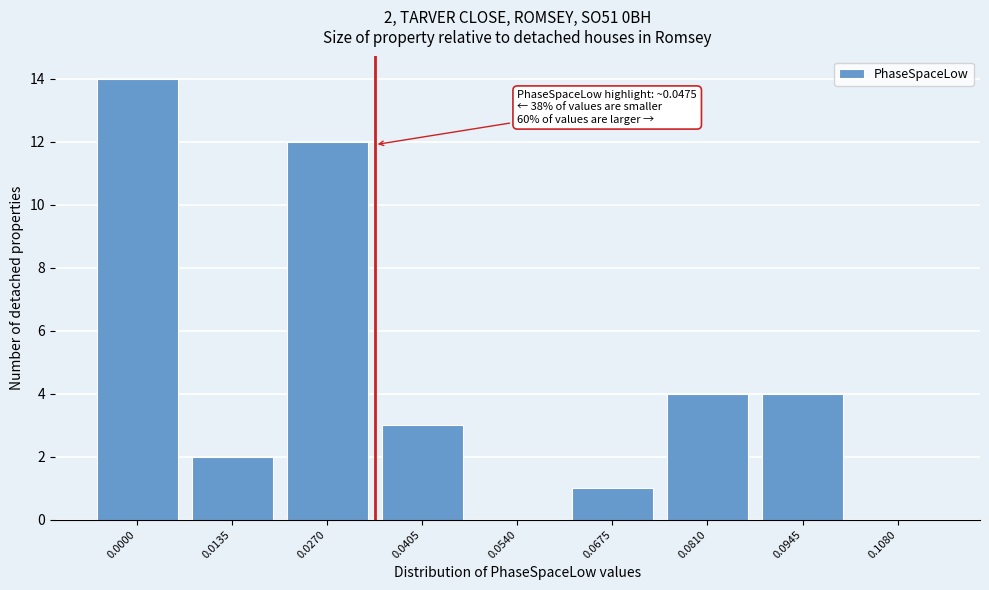

Reading left to right, what are all the values shown in this chart?

0.0000=14	0.0135=2	0.0270=12	0.0405=3	0.0540=0	0.0675=1	0.0810=4	0.0945=4	0.1080=0